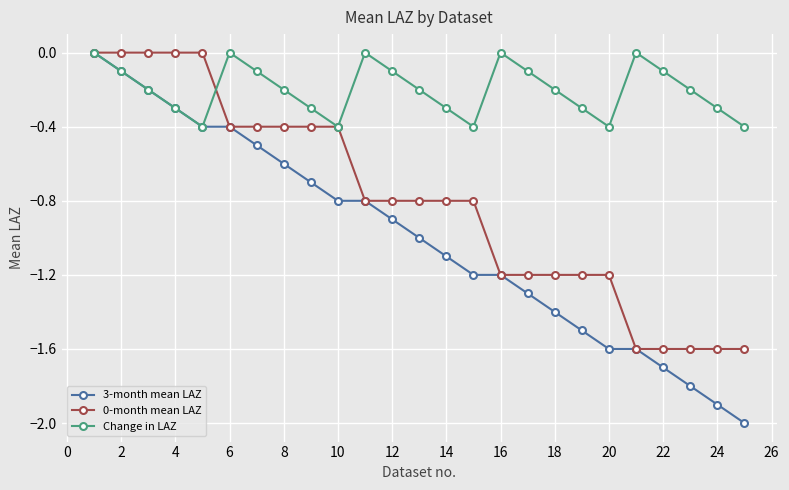

What is the sum of all 0-month mean LAZ values?

-20.0